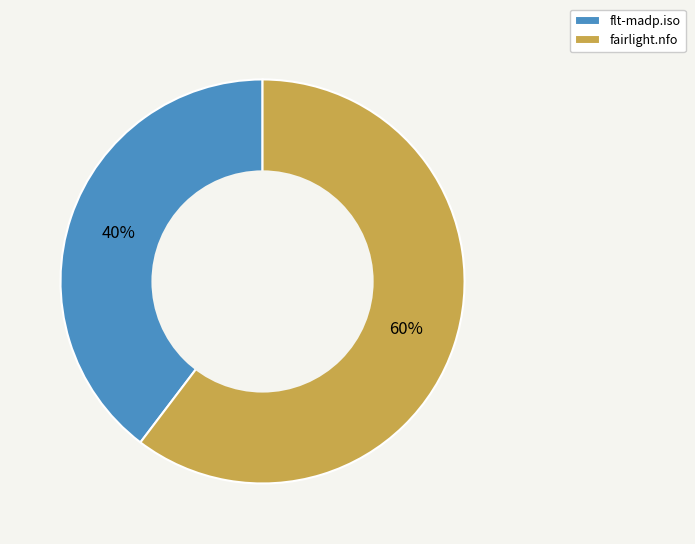

What is the majority slice?

fairlight.nfo